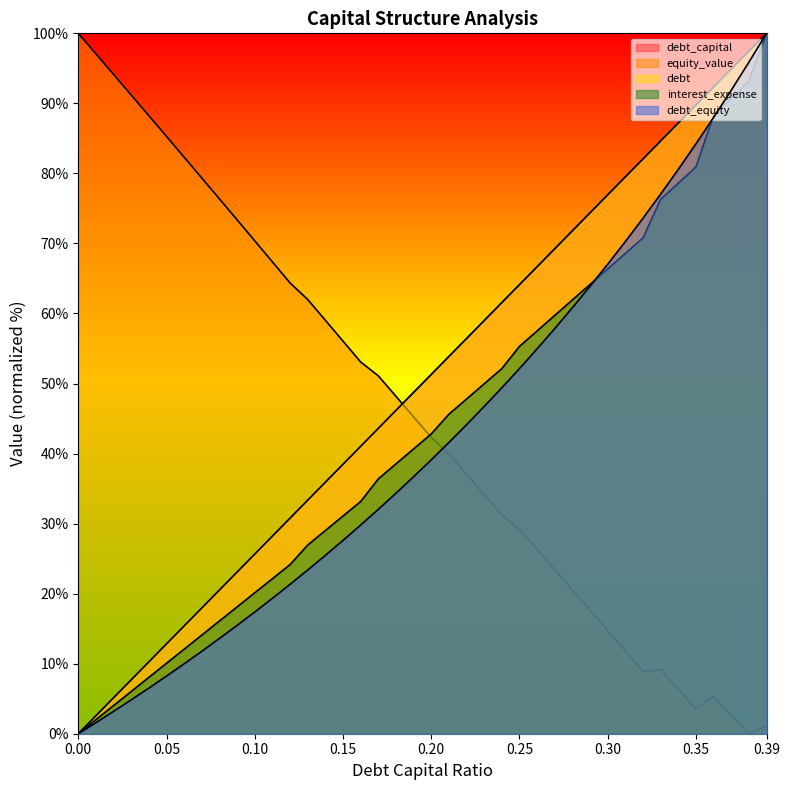

Is the value of debt at 0.38 greater than the value of debt_capital at 0.2?

Yes